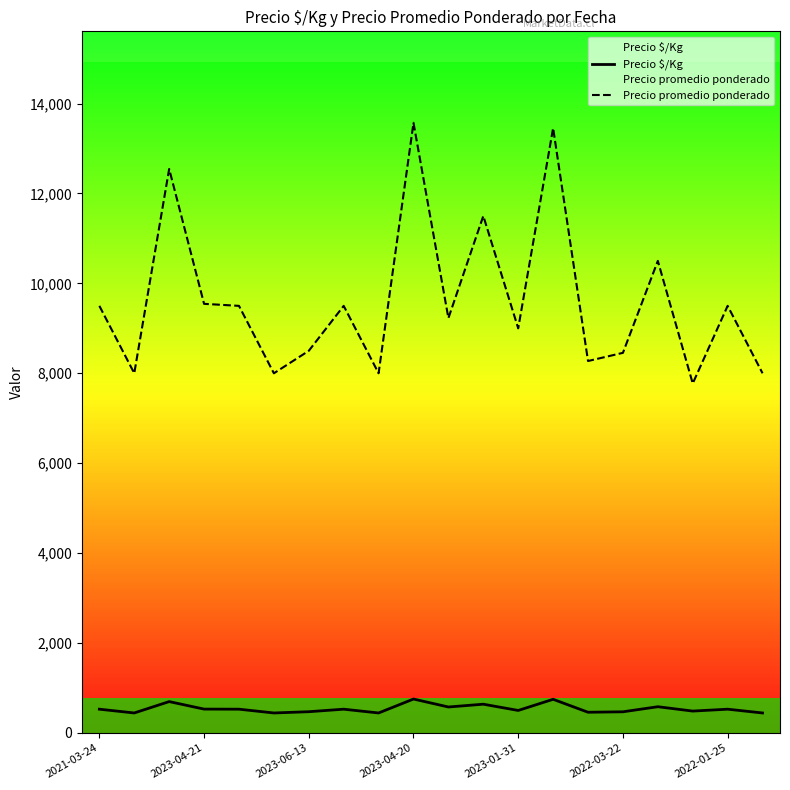

True or false: Precio $/Kg and Precio promedio ponderado intersect in this chart.

False